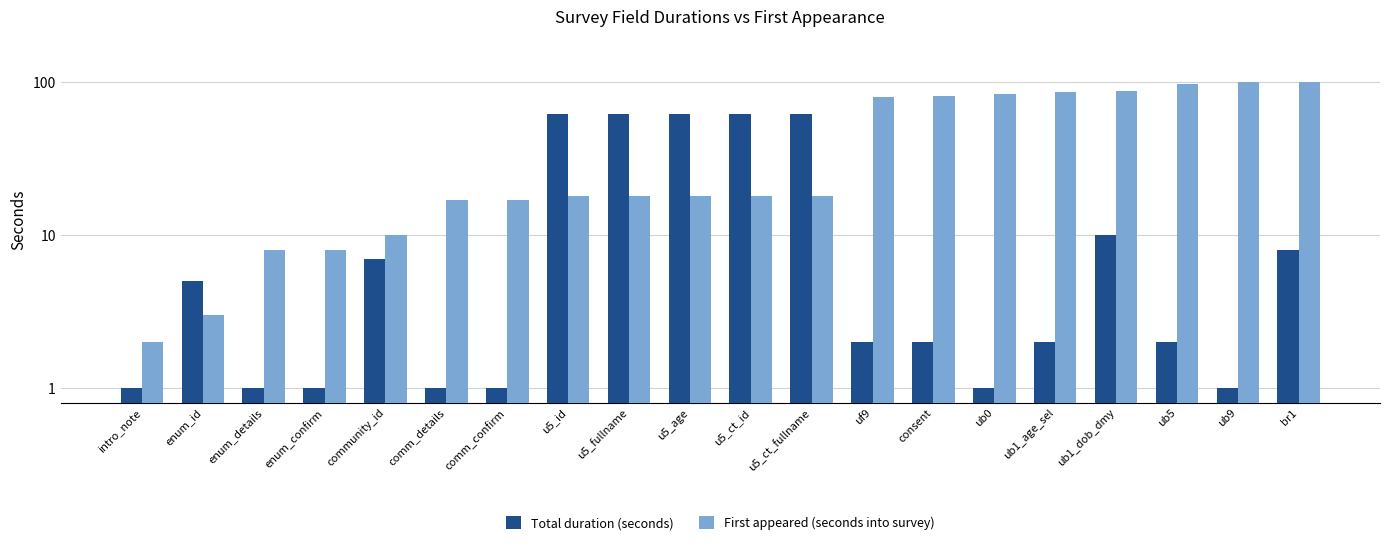

Which series changed the most between comm_details and ub1_age_sel?

First appeared (seconds into survey)